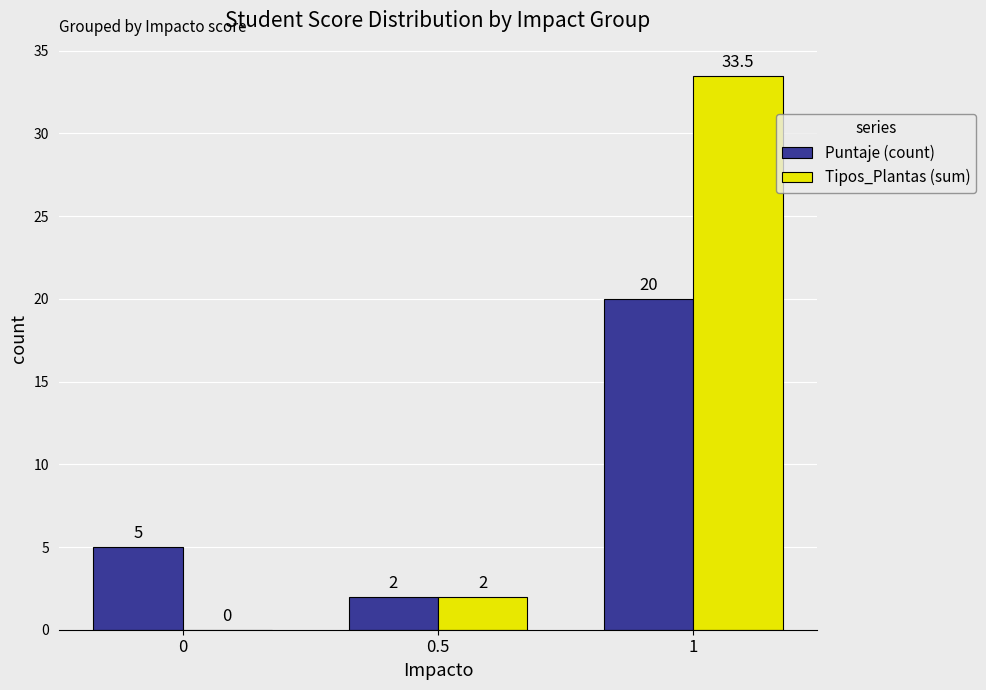

Which series has the largest range (max minus min)?

Tipos_Plantas (sum)